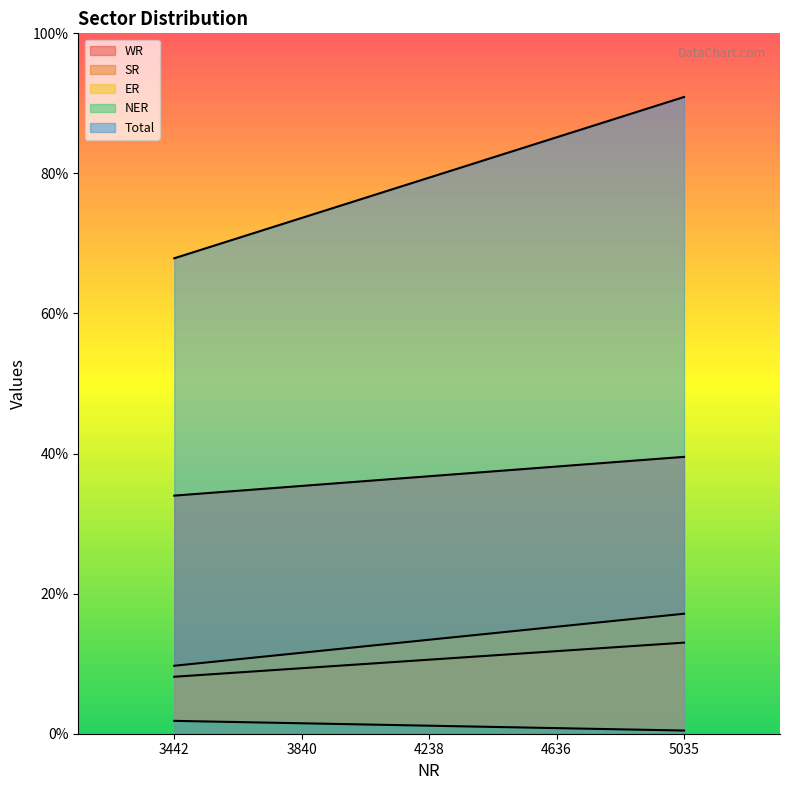

List the series in order of their peak value, lowest first.

NER, SR, ER, WR, Total